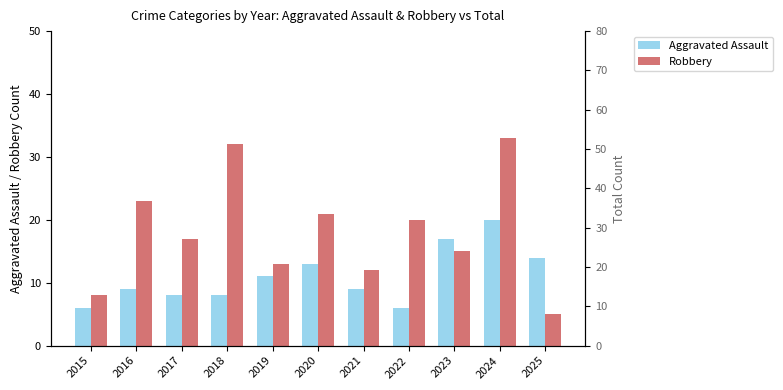

What is the average value of the Robbery series?

18